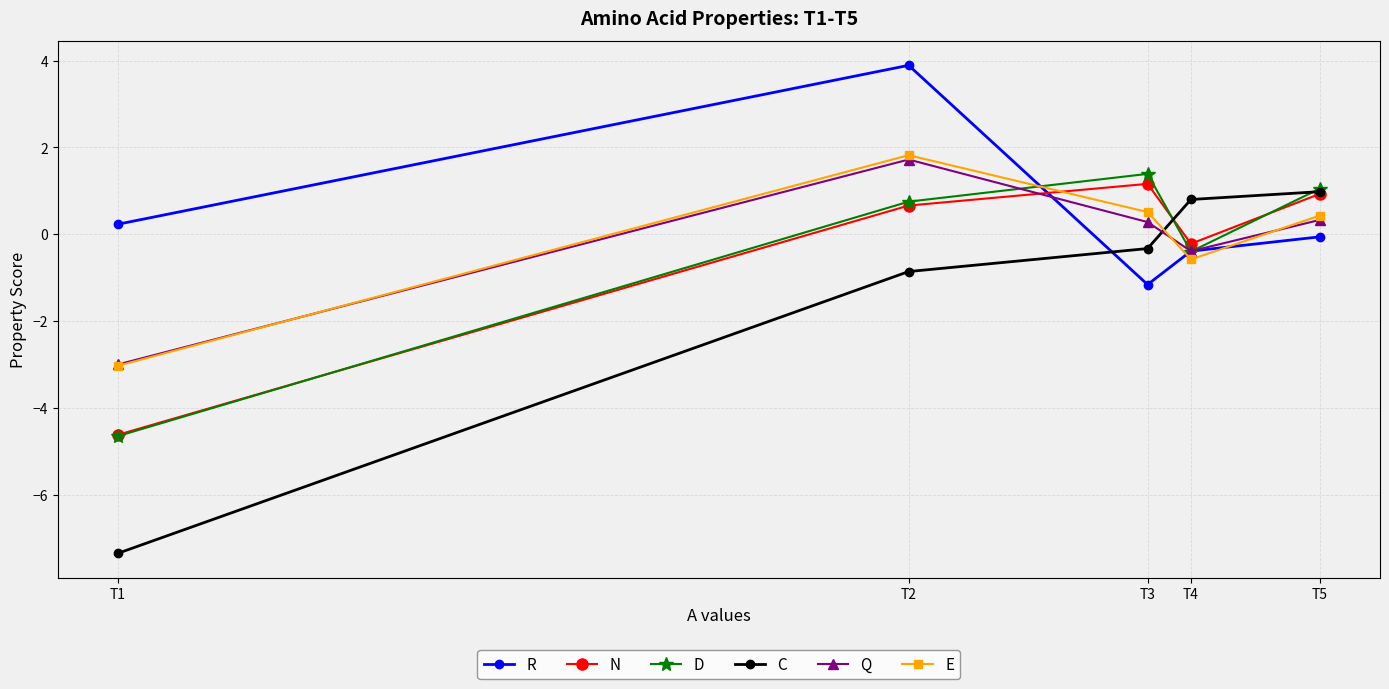

Which series has the widest spread of values?

C